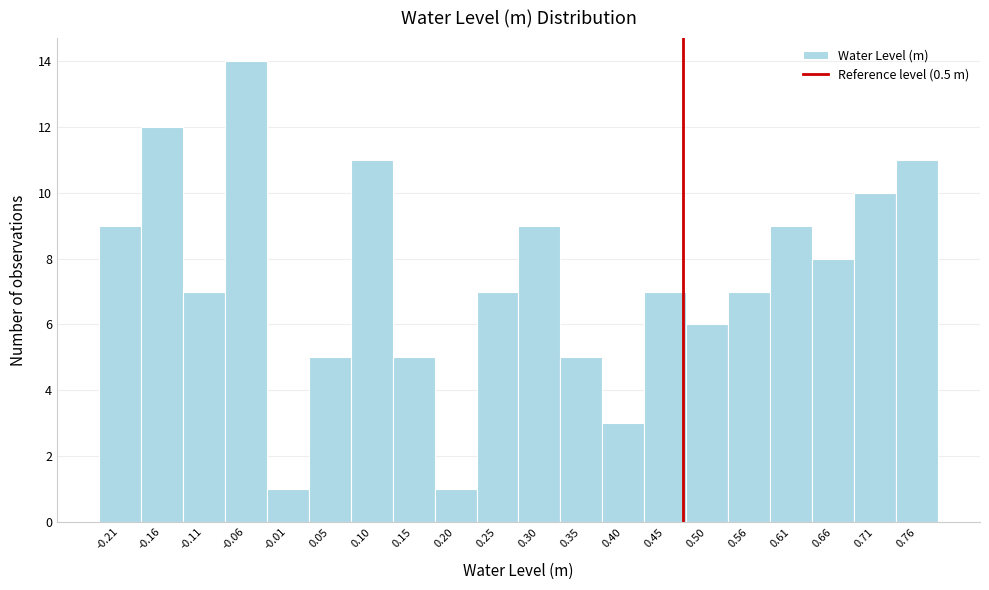

Reading right to left, what are all the values shown in this chart?

0.76=11	0.71=10	0.66=8	0.61=9	0.56=7	0.50=6	0.45=7	0.40=3	0.35=5	0.30=9	0.25=7	0.20=1	0.15=5	0.10=11	0.05=5	-0.01=1	-0.06=14	-0.11=7	-0.16=12	-0.21=9